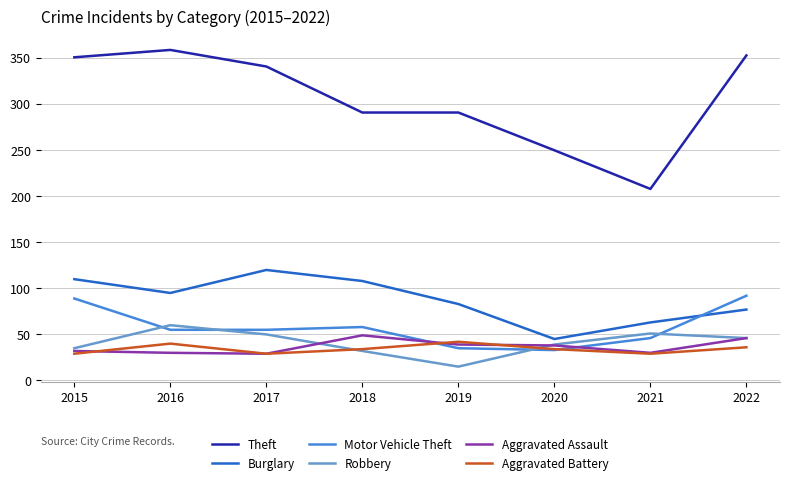

Which series has the largest total across all categories?

Theft